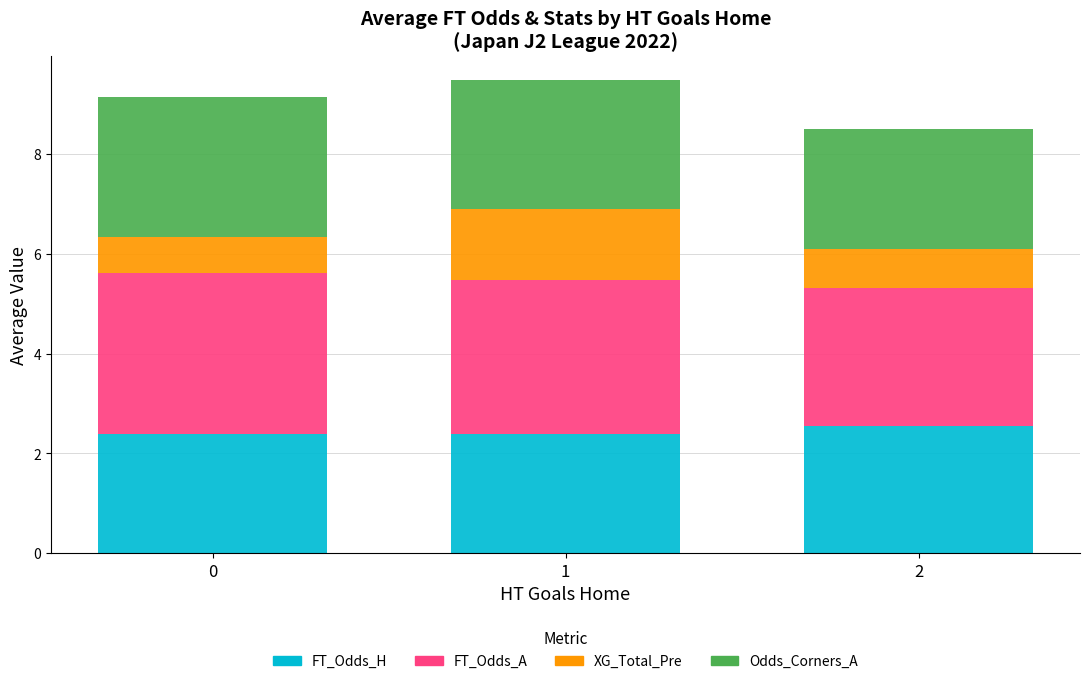

True or false: FT_Odds_H has a value of 0.6 at 1.

False